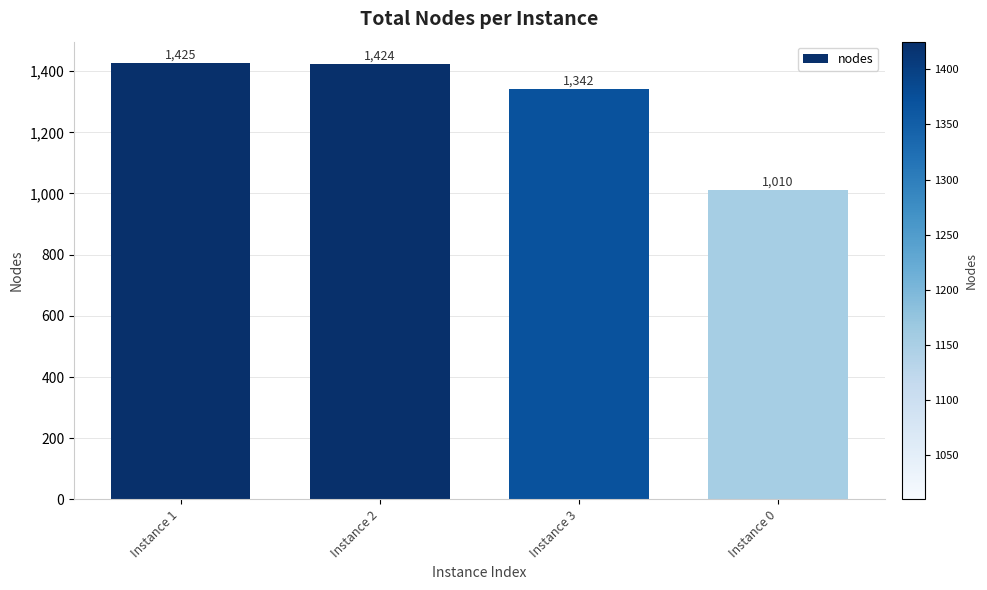

Reading right to left, extract all data points from this chart.

1010	1342	1424	1425